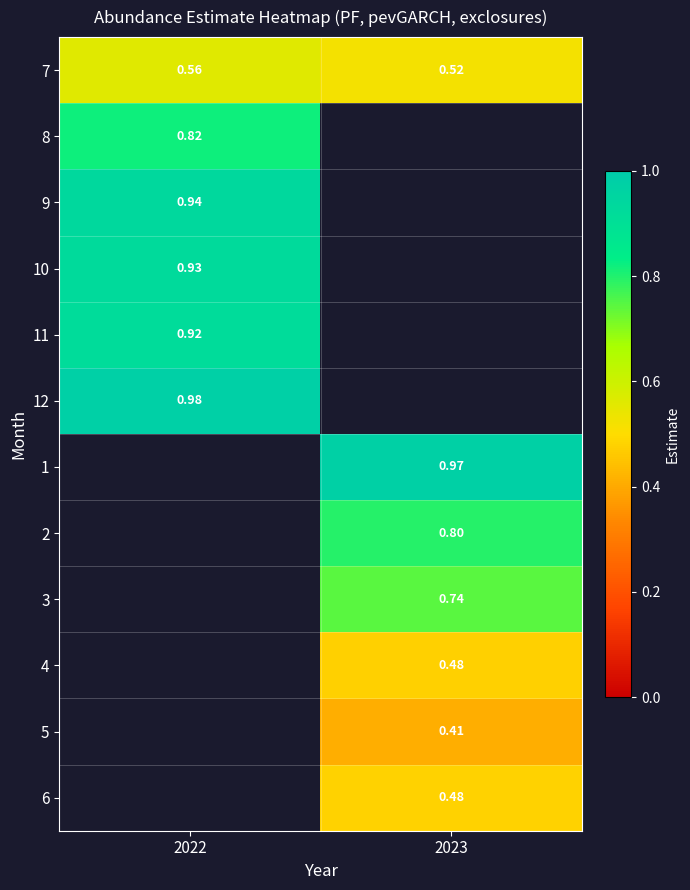

Is the value of 7 at 2023 greater than the value of 3 at 2023?

No